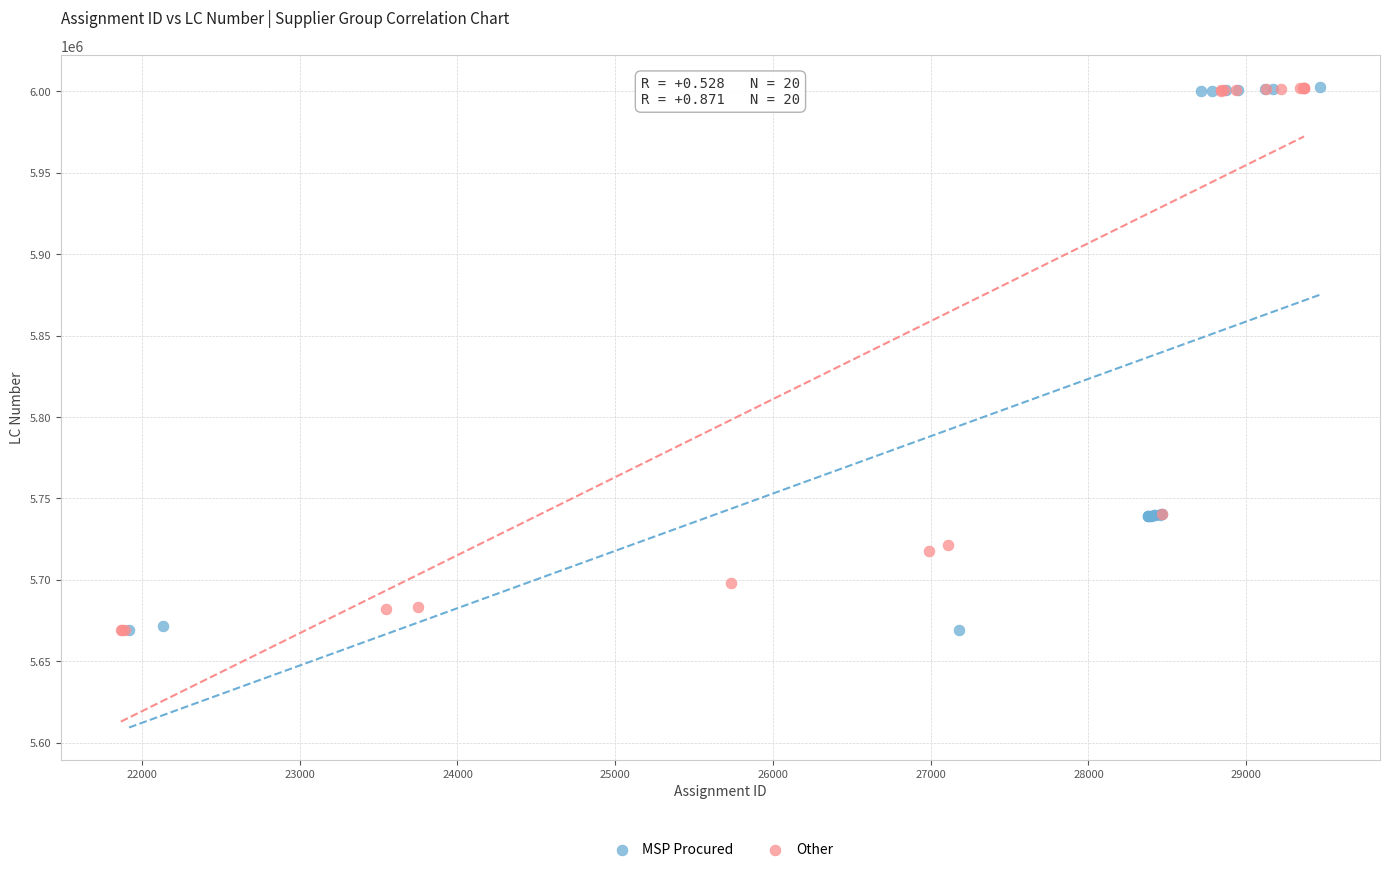

What are all the series names shown in the legend?

MSP Procured, Other